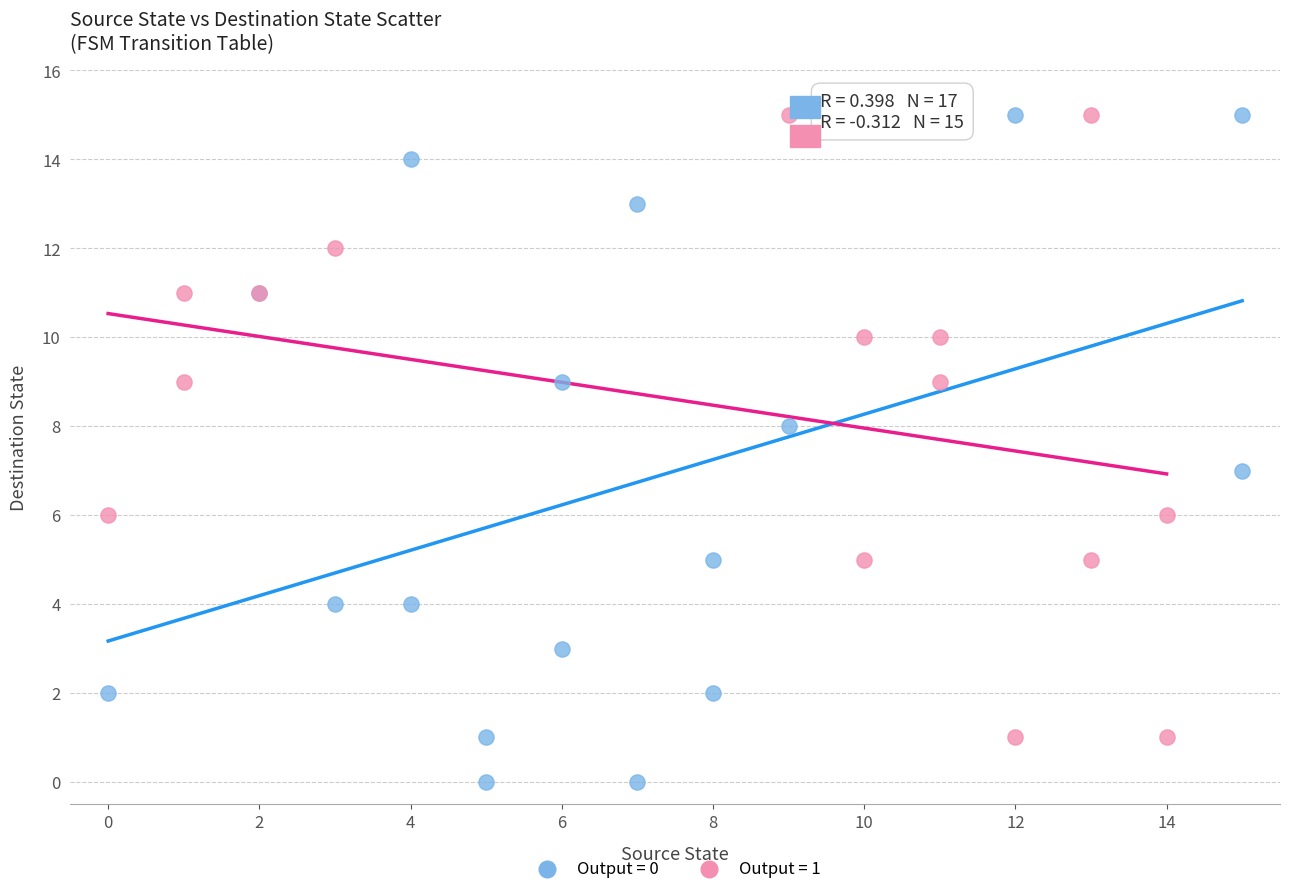

Which series has the largest Y range (max minus min)?

Output = 0